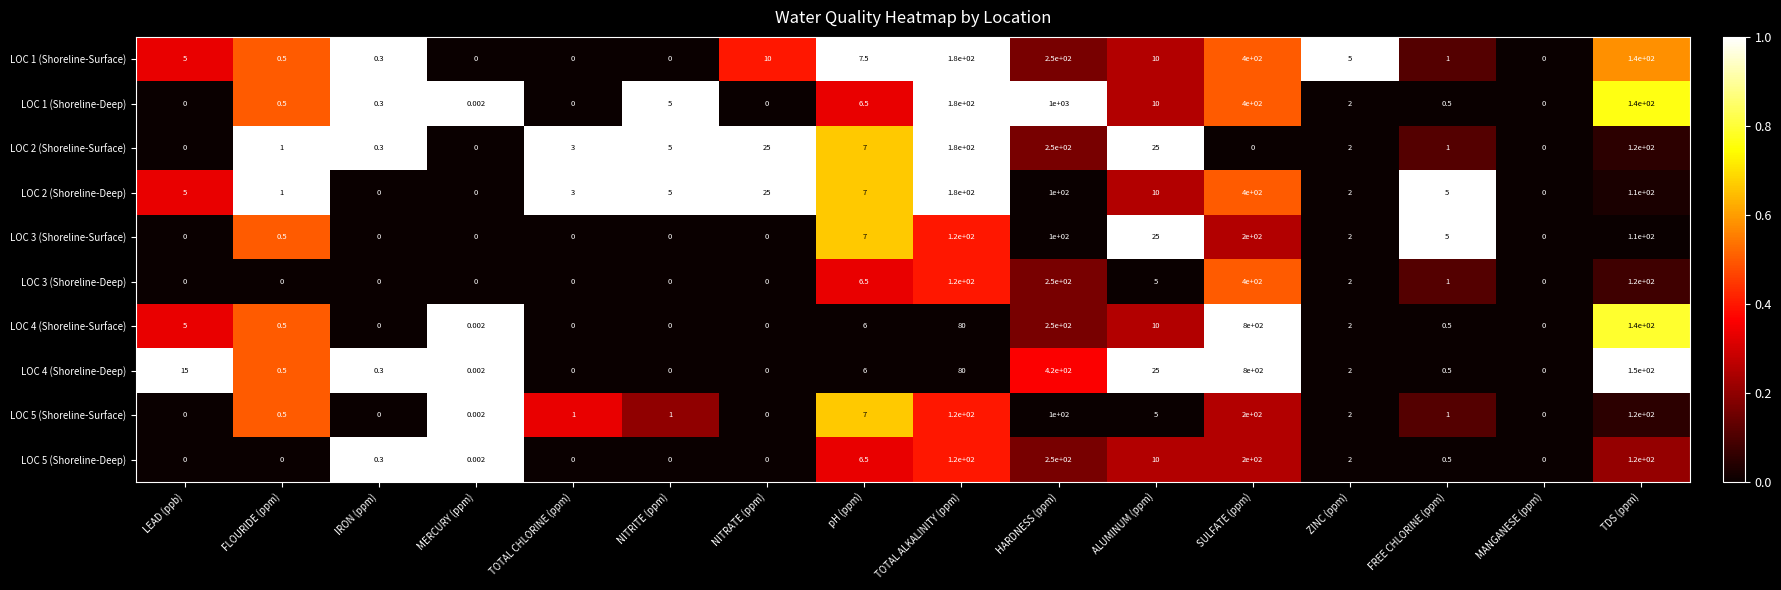

At which category does the chart reach its peak across all series?

HARDNESS (ppm)